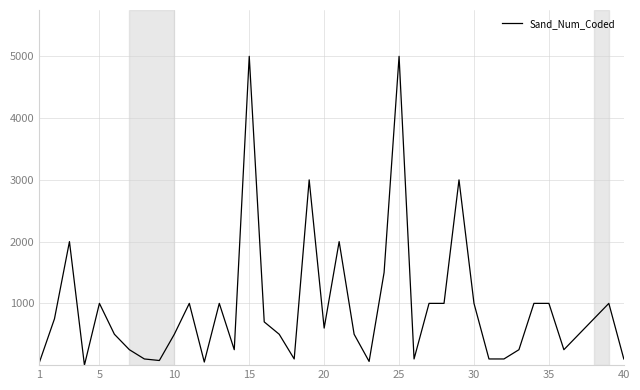

What is the average value?

941